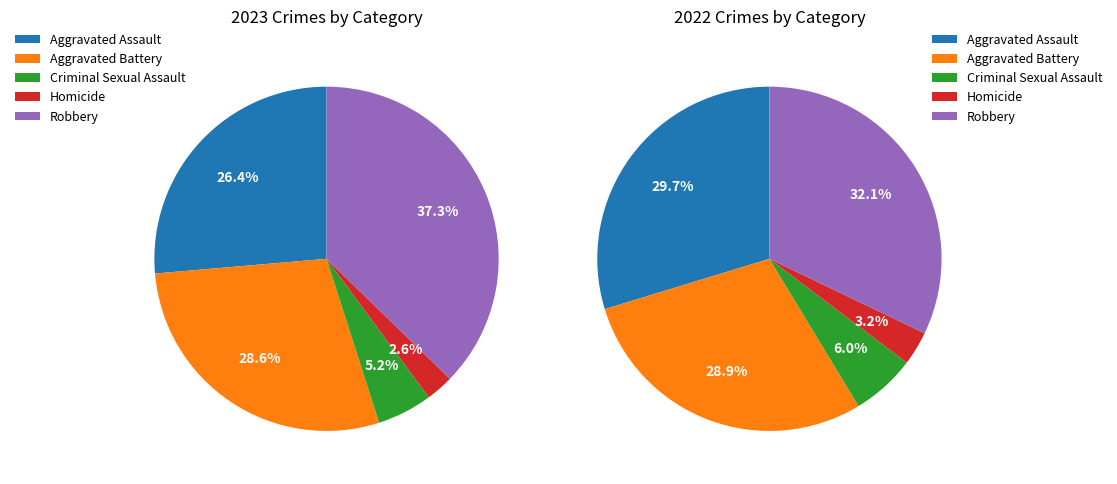

What is the smallest slice in the pie chart?

Homicide